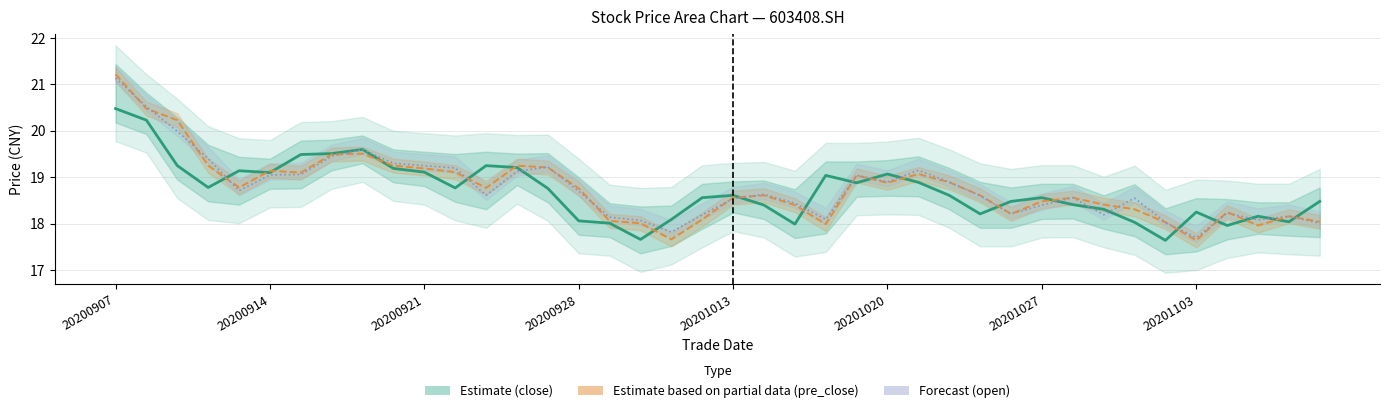

At which category does Forecast (open) reach its first local peak?

8